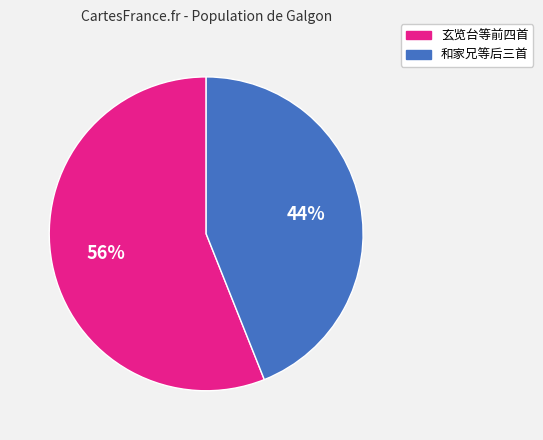

Is there any slice that represents more than half of the pie?

Yes